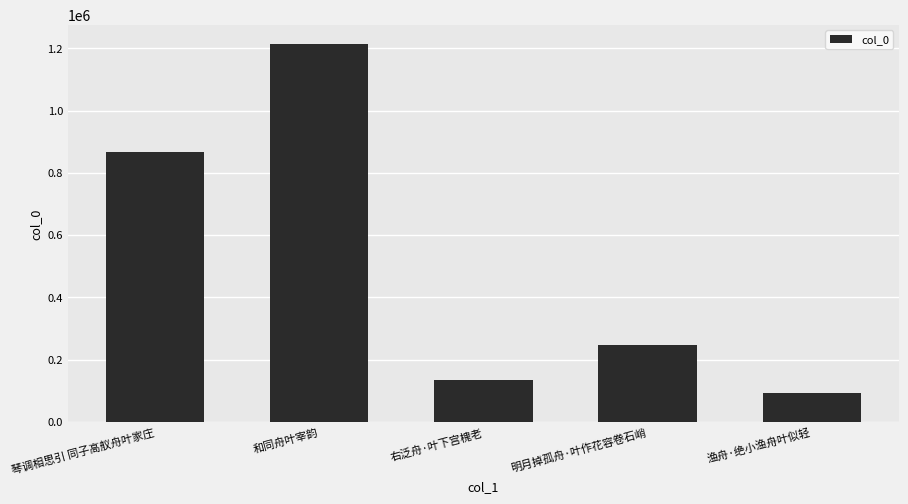

Count the number of categories in the chart.

5